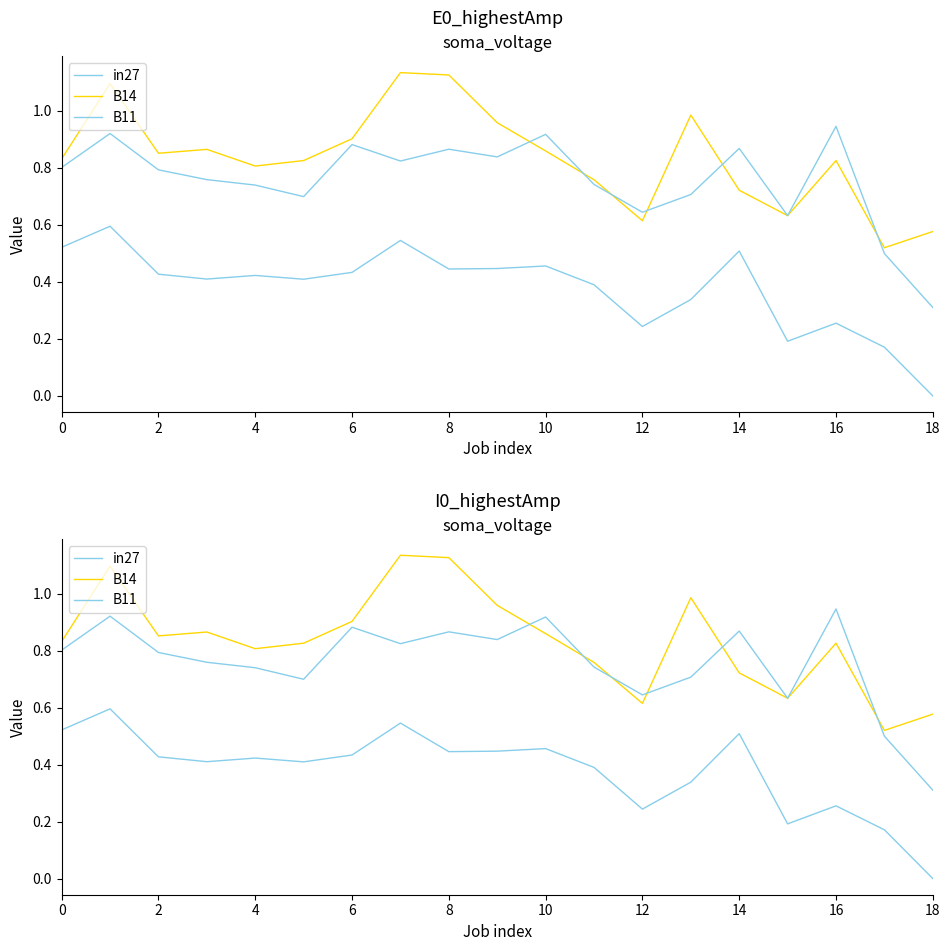

True or false: in27 and B14 cross at least once.

False